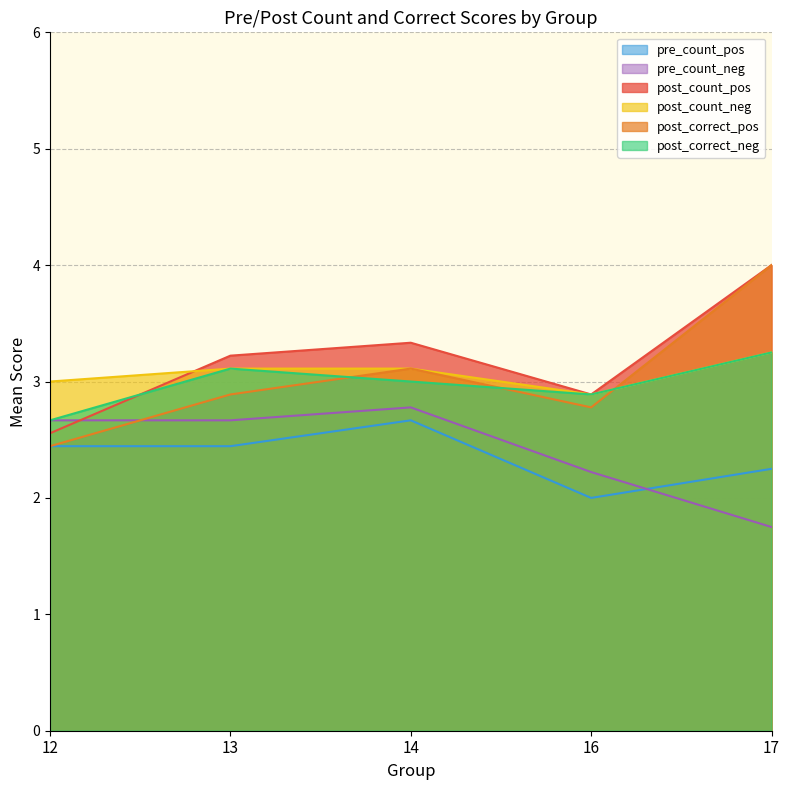

What is the highest value of the post_correct_neg series?

3.2